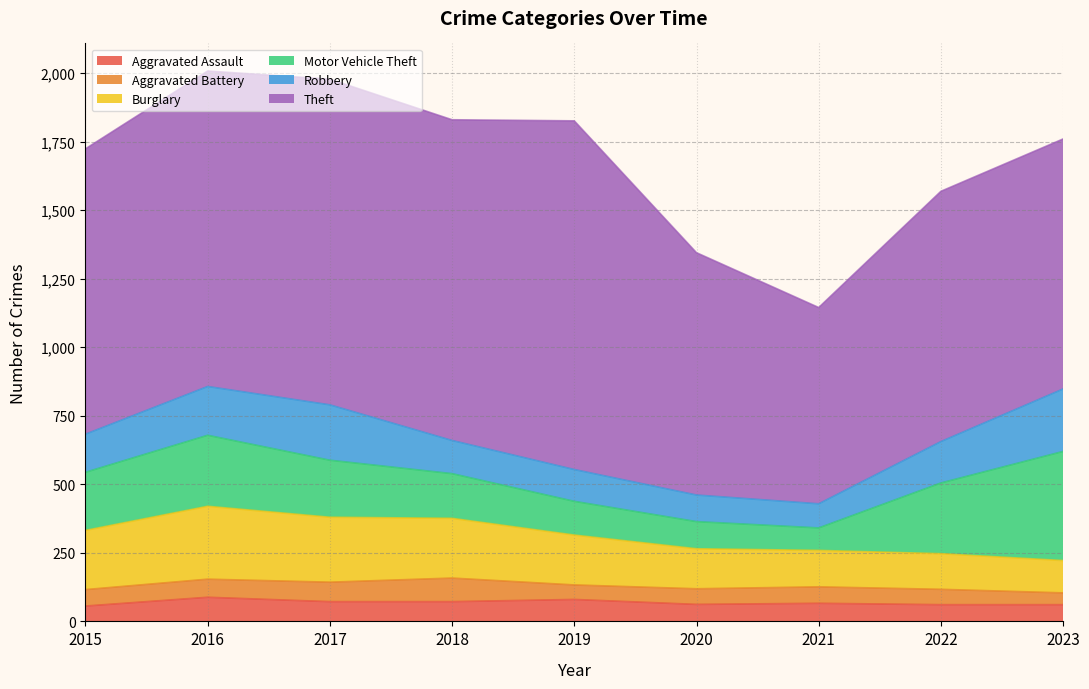

What is the difference between the Aggravated Assault values at 2016 and 2020?

26